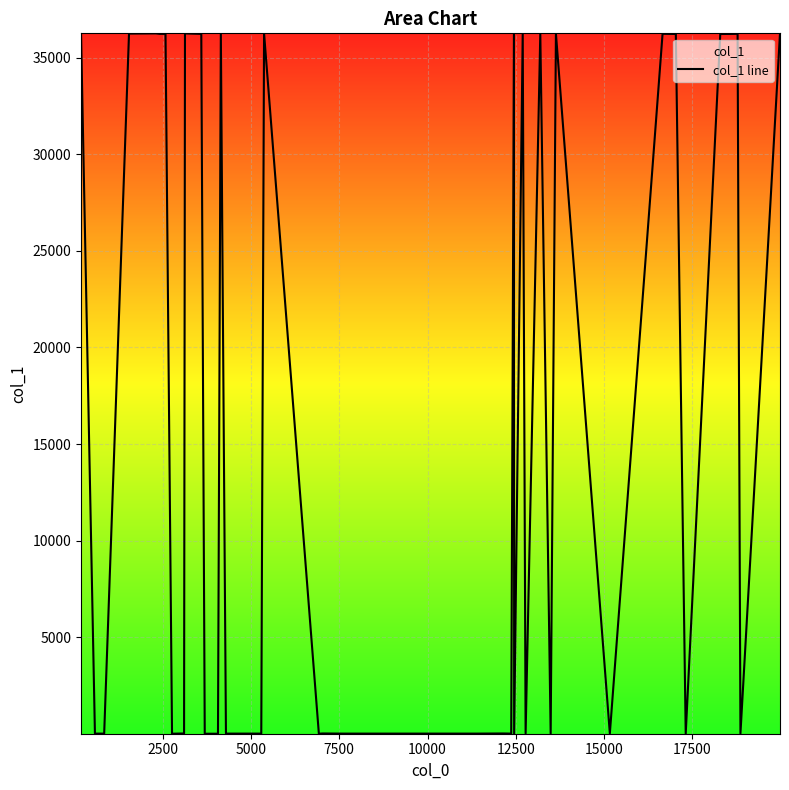

What is the maximum value shown in the chart?

36255